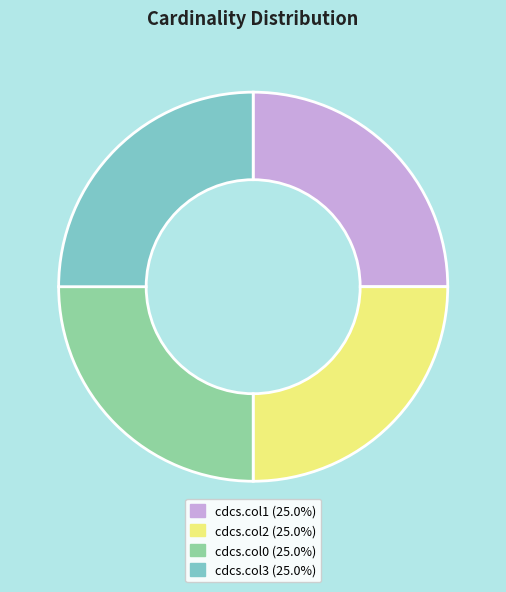

Approximately how many times larger is the value at cdcs.col3 compared to cdcs.col1?

1.0